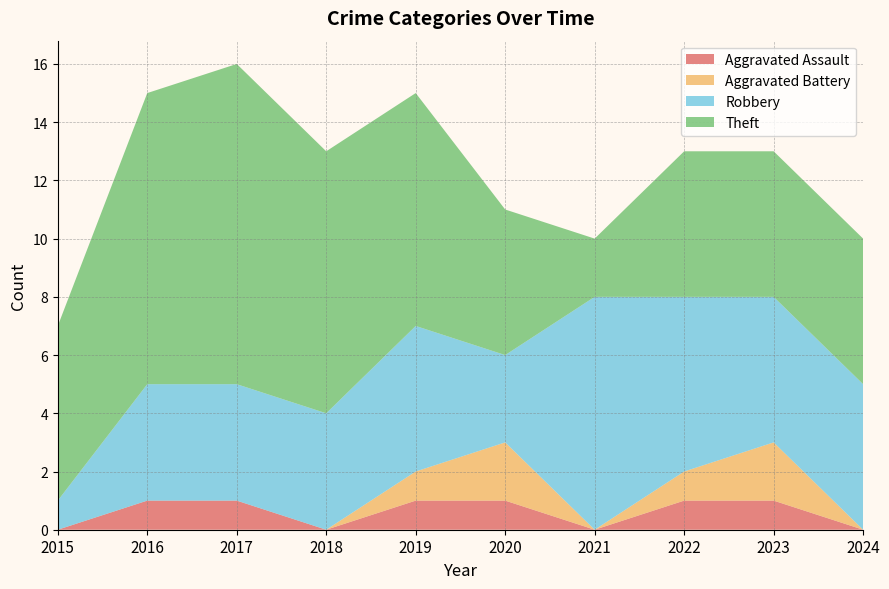

How many data points does each series have?

10